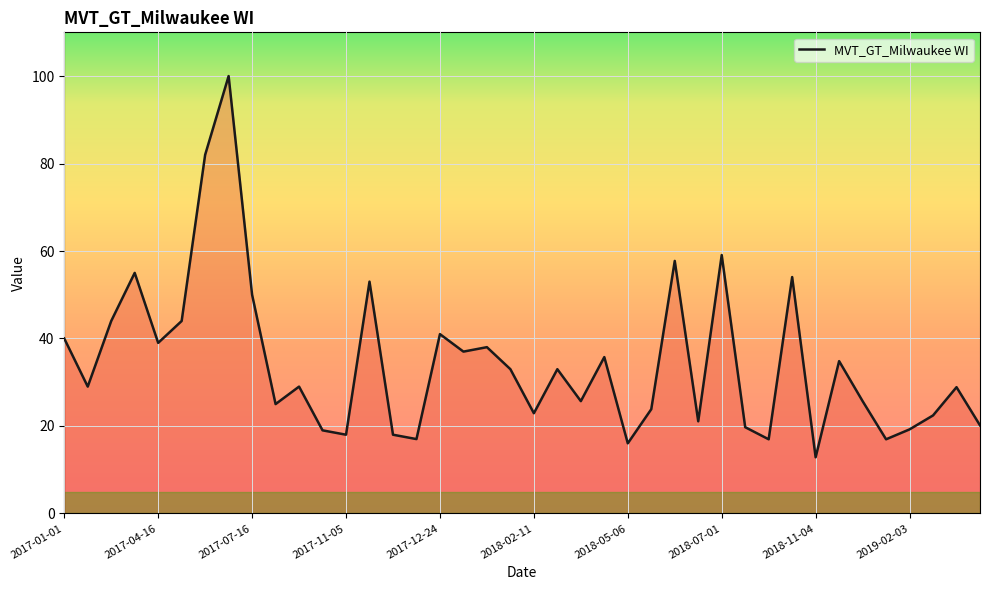

What is the difference between the maximum and minimum values?

87.2